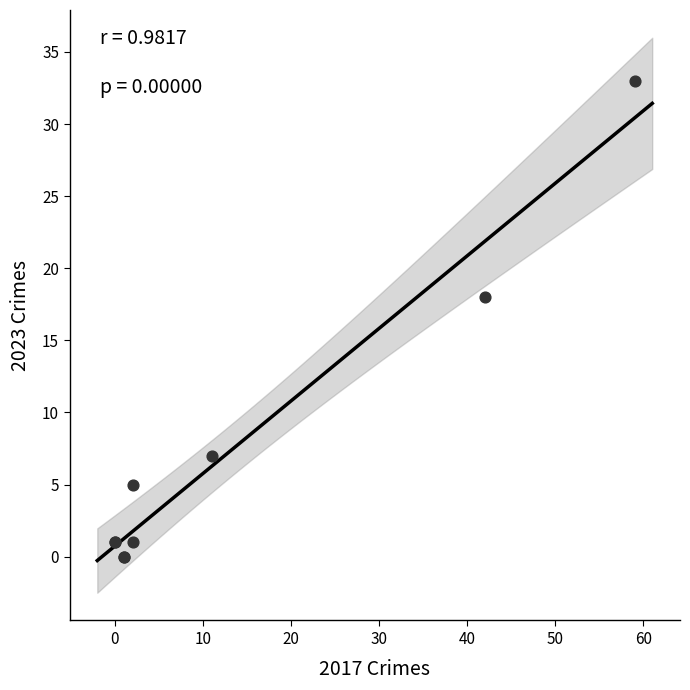

What Y value in the scatter plot is closest to 16?

18